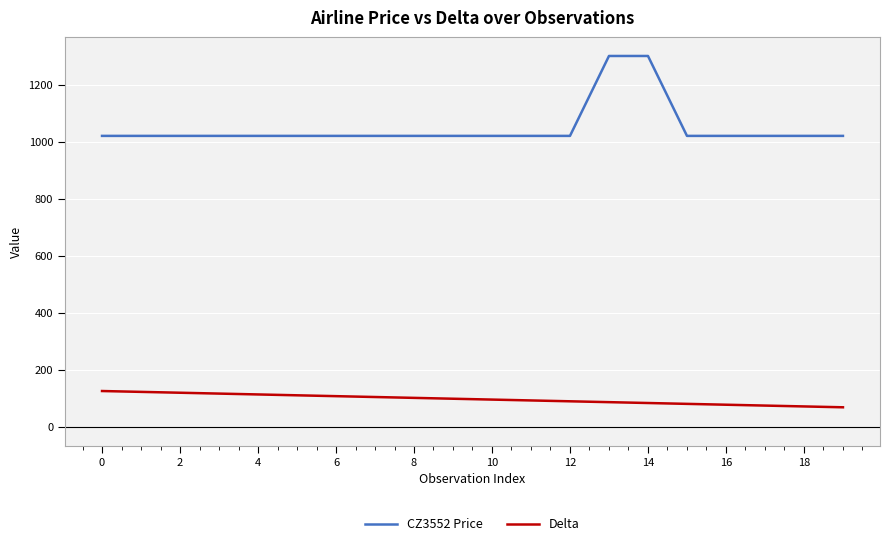

Which series has the largest range (max minus min)?

CZ3552 Price